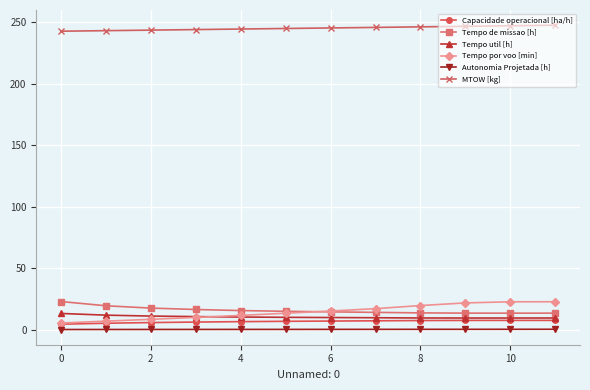

What is the value of the Capacidade operacional [ha/h] point at the 5th from the left?

6.5